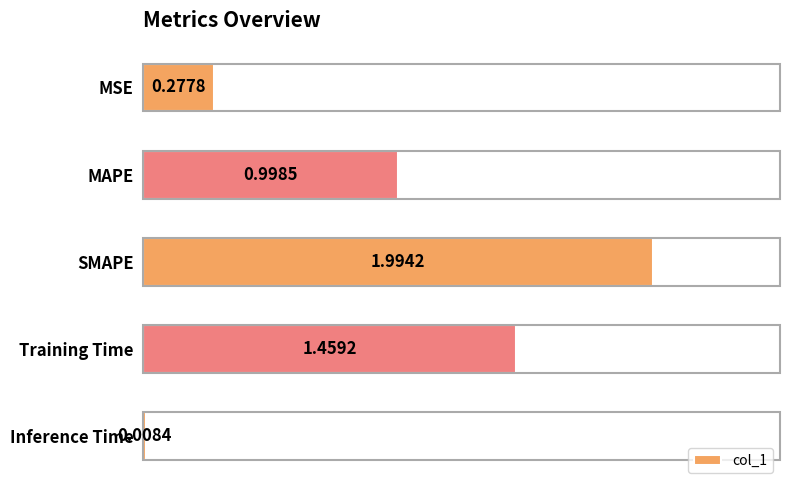

What is the change in value from MSE to Training Time?

+1.2